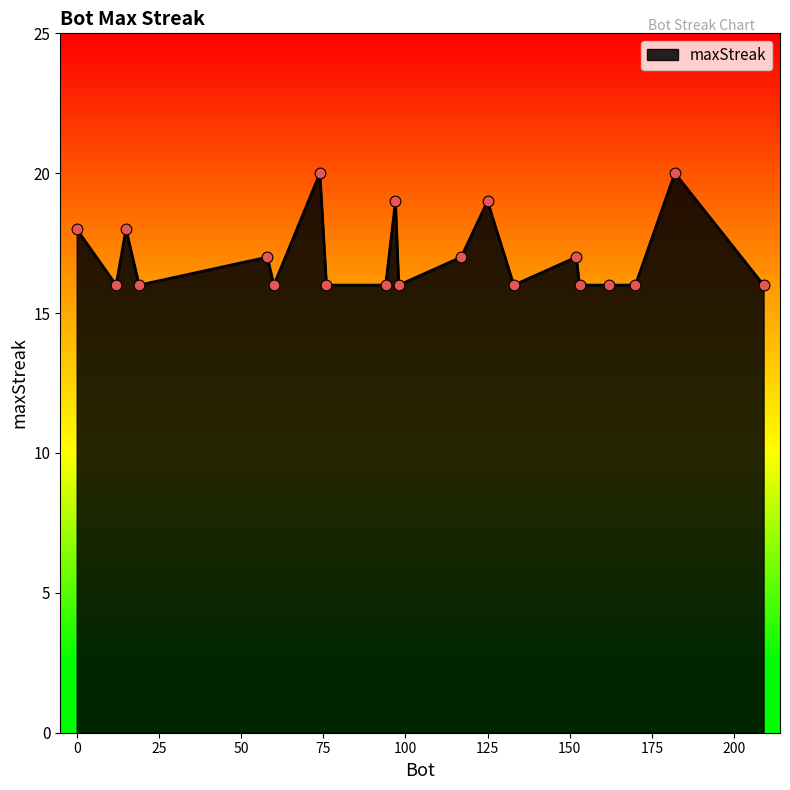

What is the greatest value displayed?

20